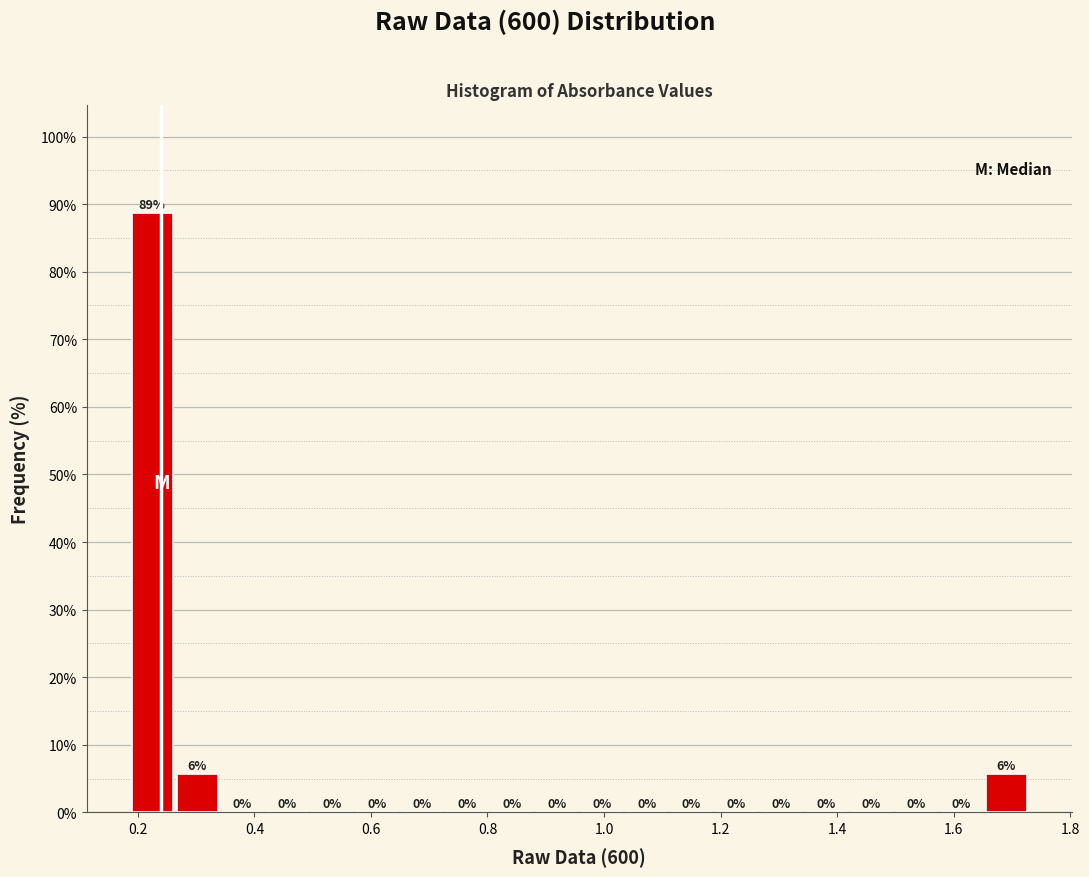

Read against the x-axis, roughly where is the centre of the tallest bar?

0.22